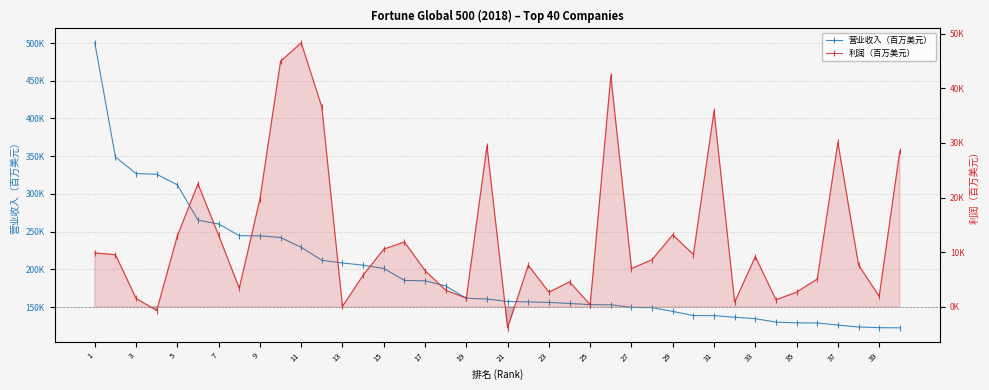

What is the sum of all 营业收入（百万美元） values?

7801000.0